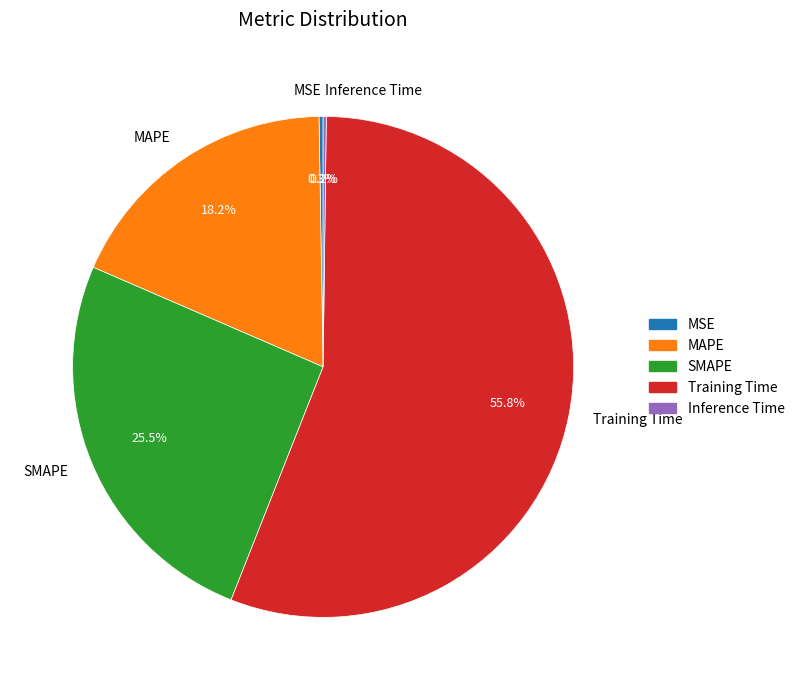

Does MAPE account for over 50% of the chart?

No